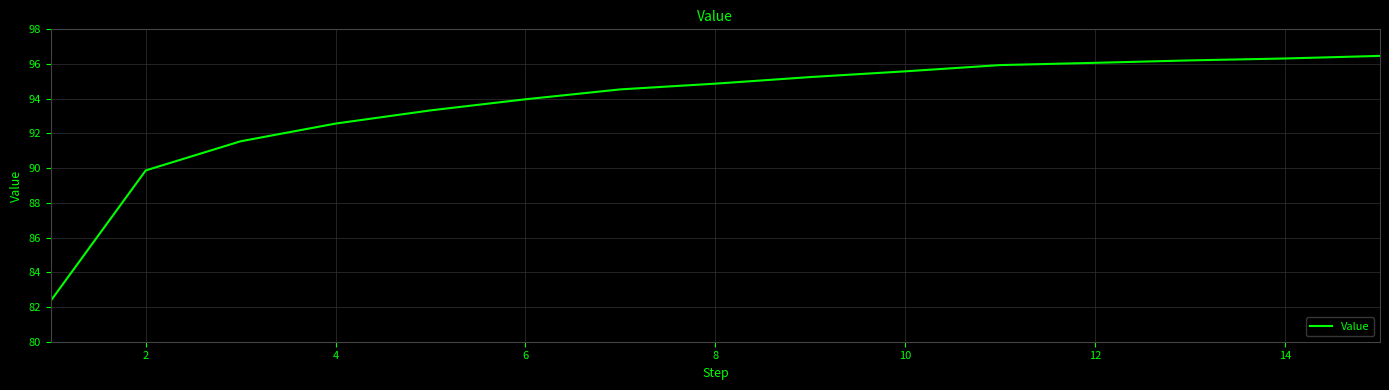

What is the sum of all values?

1404.9